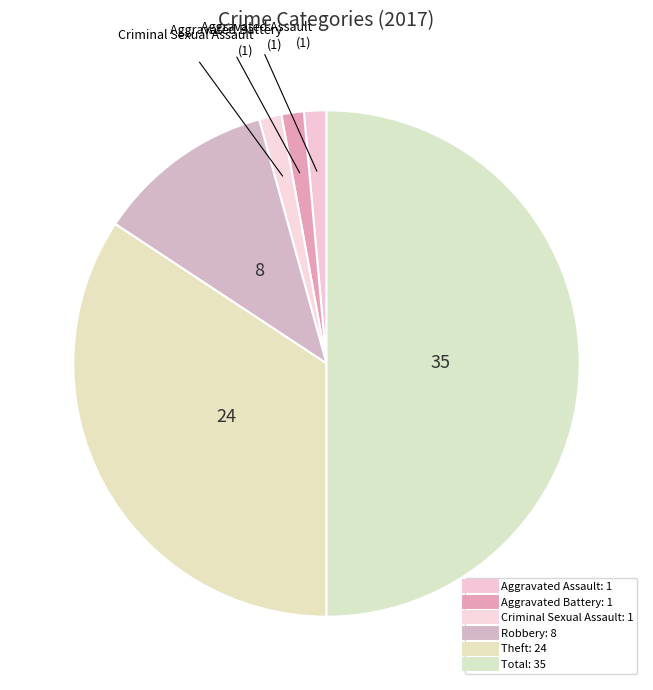

What percentage is the Total slice, to the nearest percent?

50%